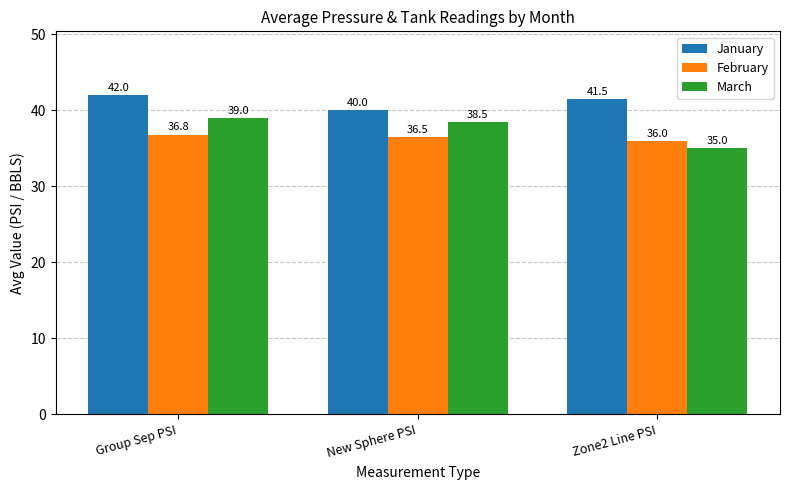

At which category is the sum across all series the highest?

Group Sep PSI